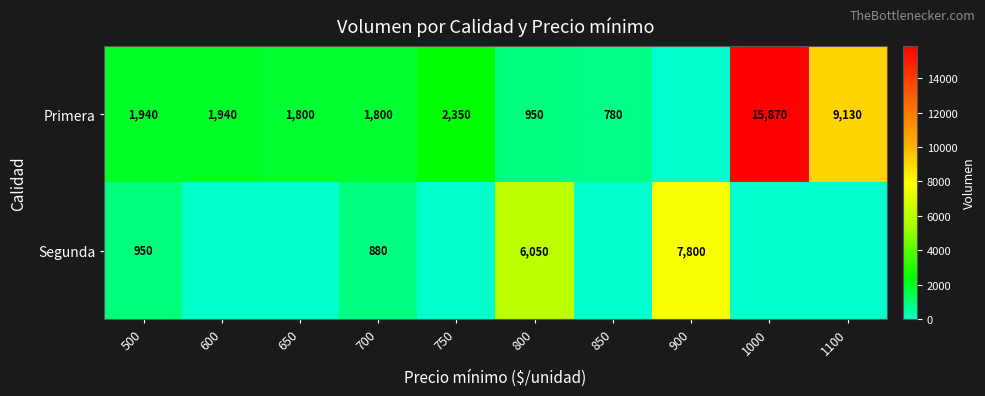

Which label corresponds to the smallest value in the chart?

900